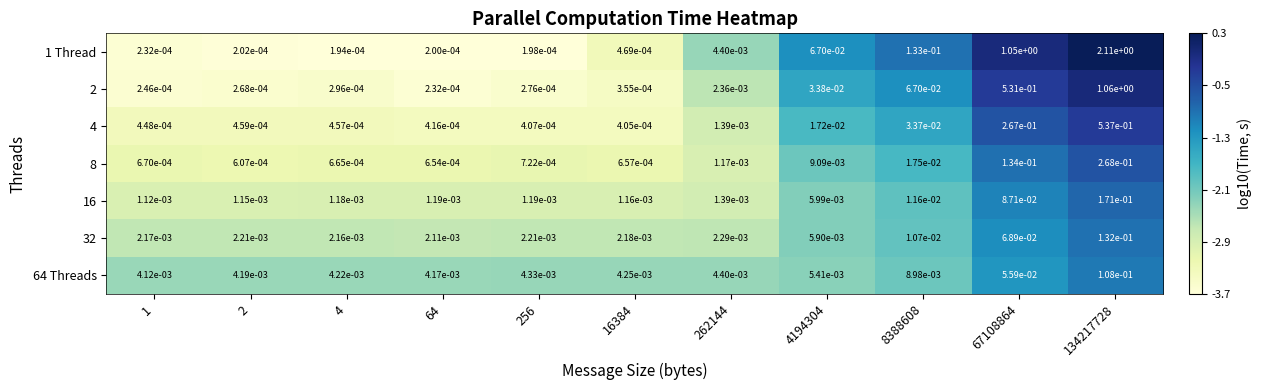

True or false: 1 Thread has a value of 0.7 at 134217728.

False